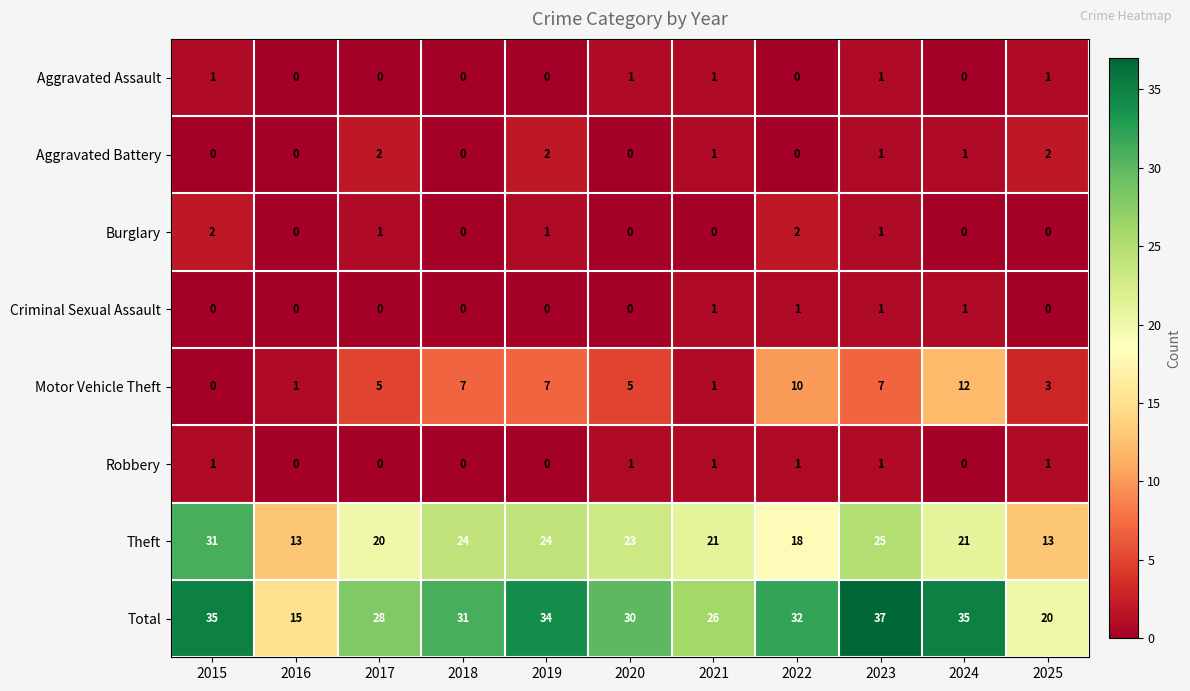

True or false: Theft has a value of 34 at 2024.

False